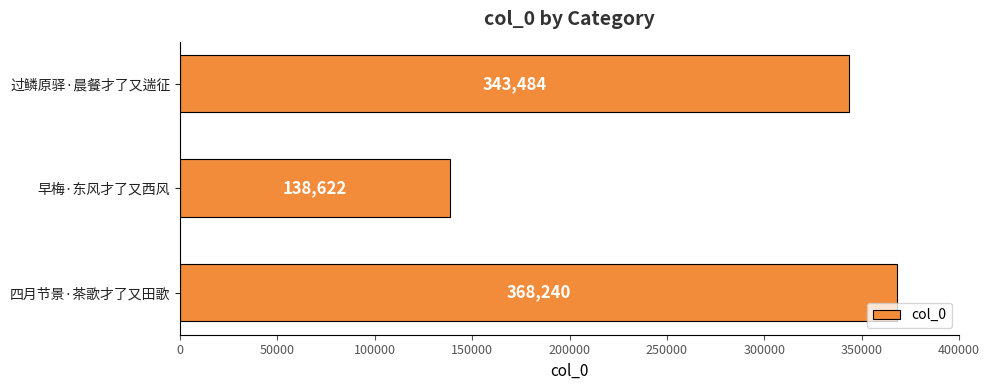

What is the approximate value at 早梅·东风才了又西风?

138622